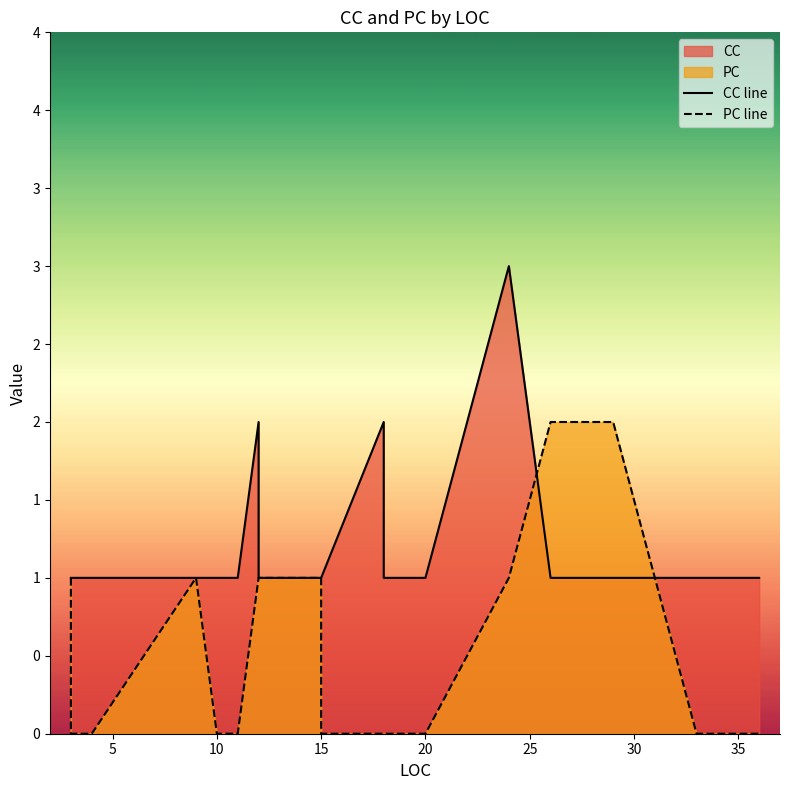

How many values in PC line are above zero?

8